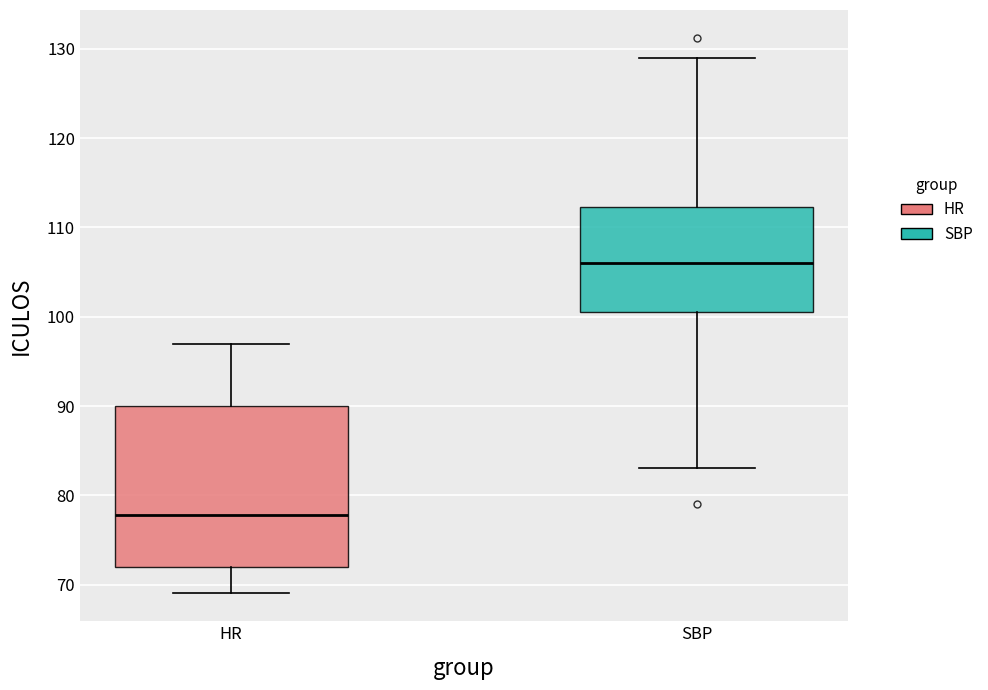

Where does the upper whisker of the box for HR end on the y-axis? The values are not printed on the chart, so give them approximately, as read against the axis.

97